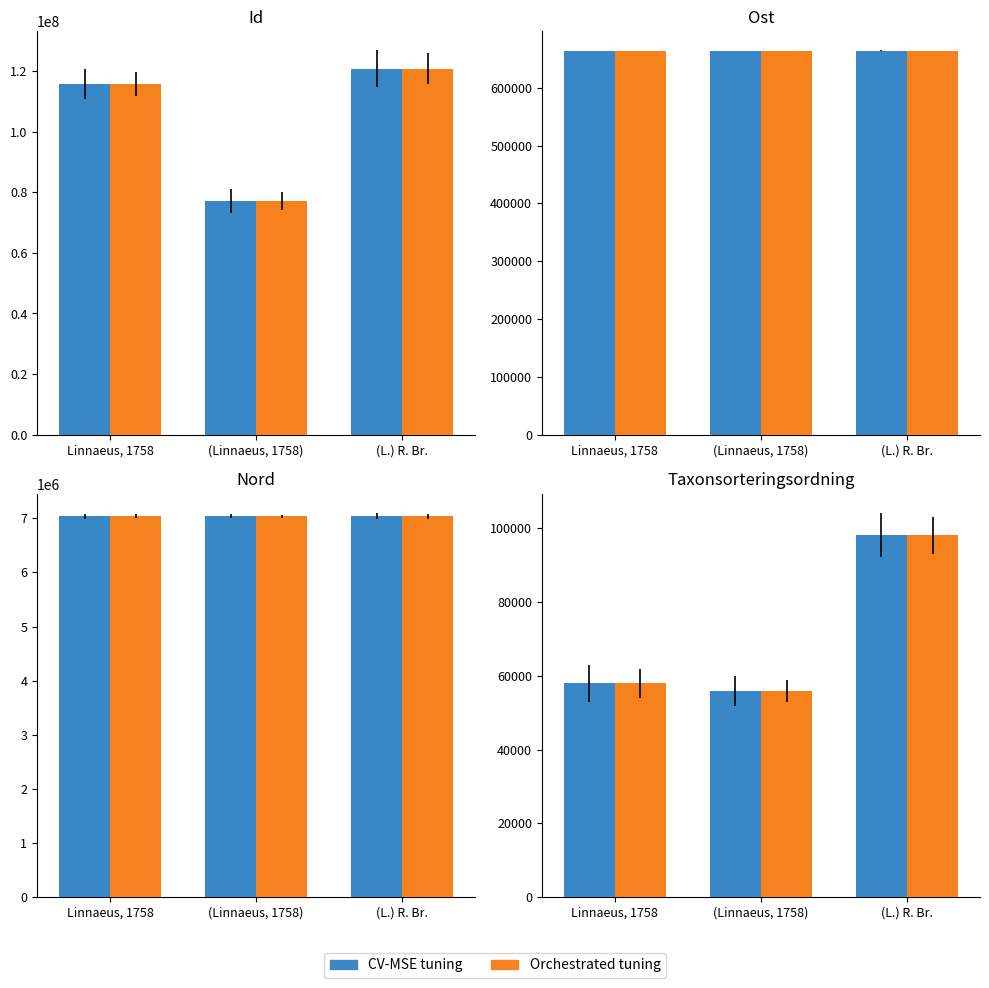

The CV-MSE tuning series shows 175201 at (L.) R. Br.. True or false?

False